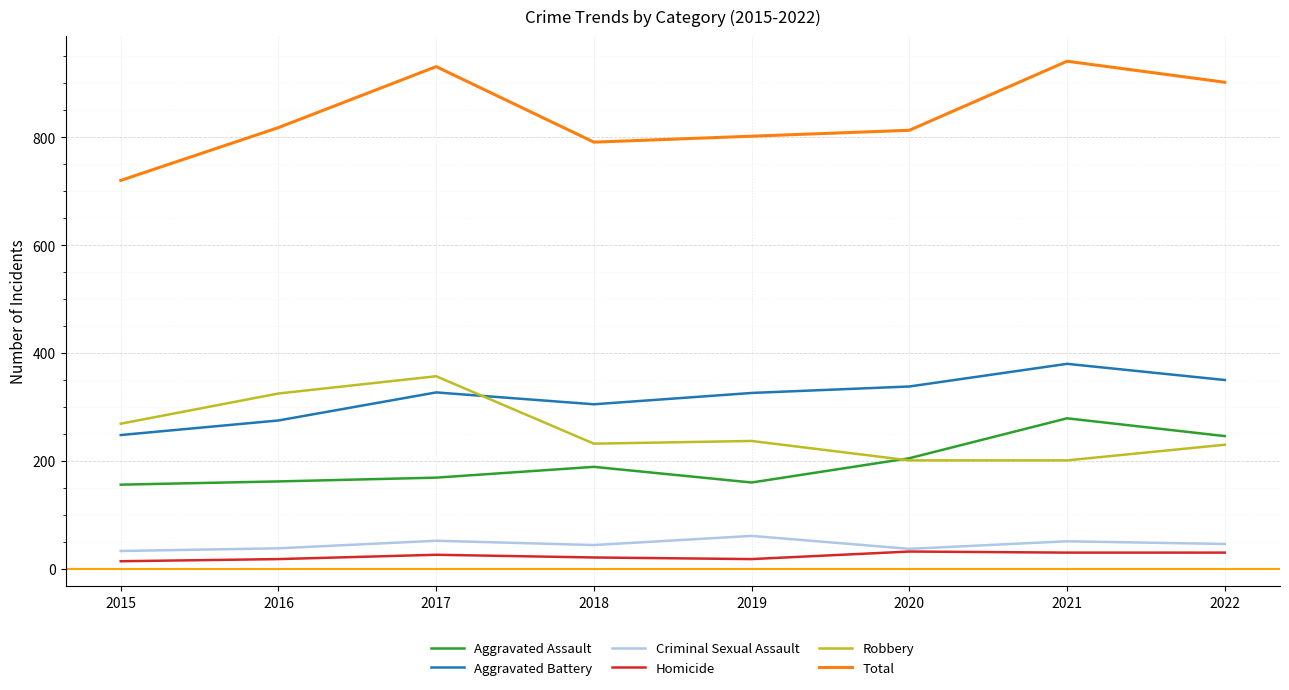

At how many categories does at least one series exceed 306?

8